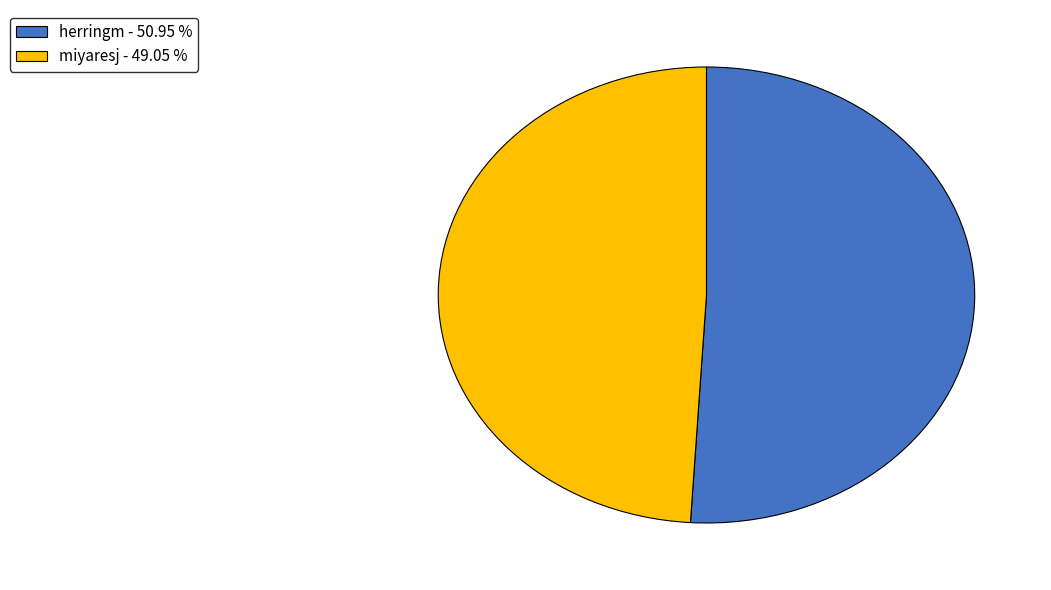

Is there any slice that represents more than half of the pie?

Yes